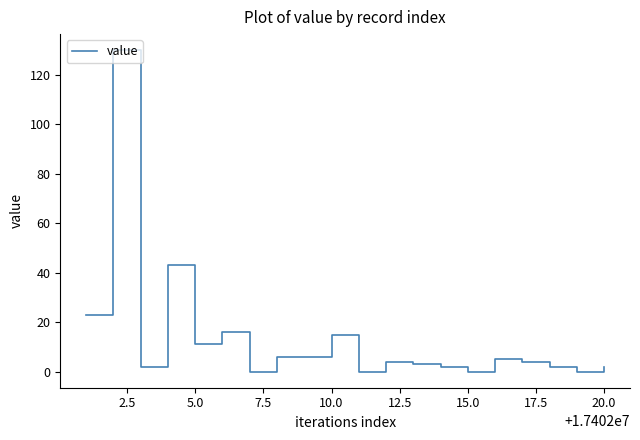

Does the chart display data point markers on the line(s)?

No